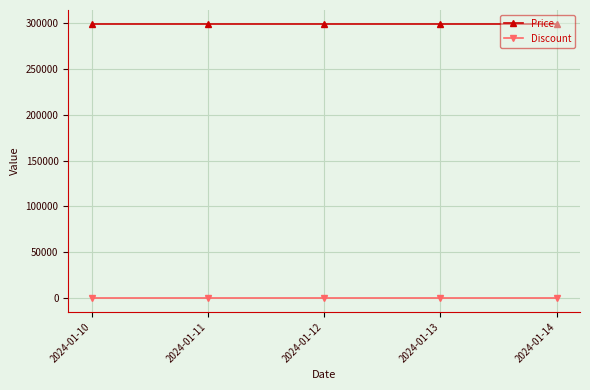

What is the total value across all series at 2024-01-13?

299000